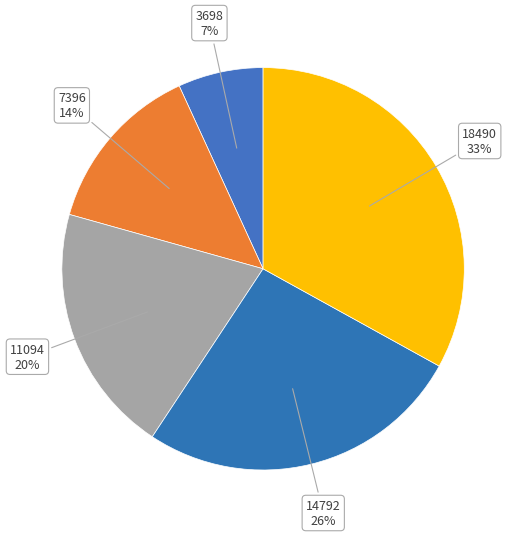

Is it true that 18490 is 45% of the pie?

False